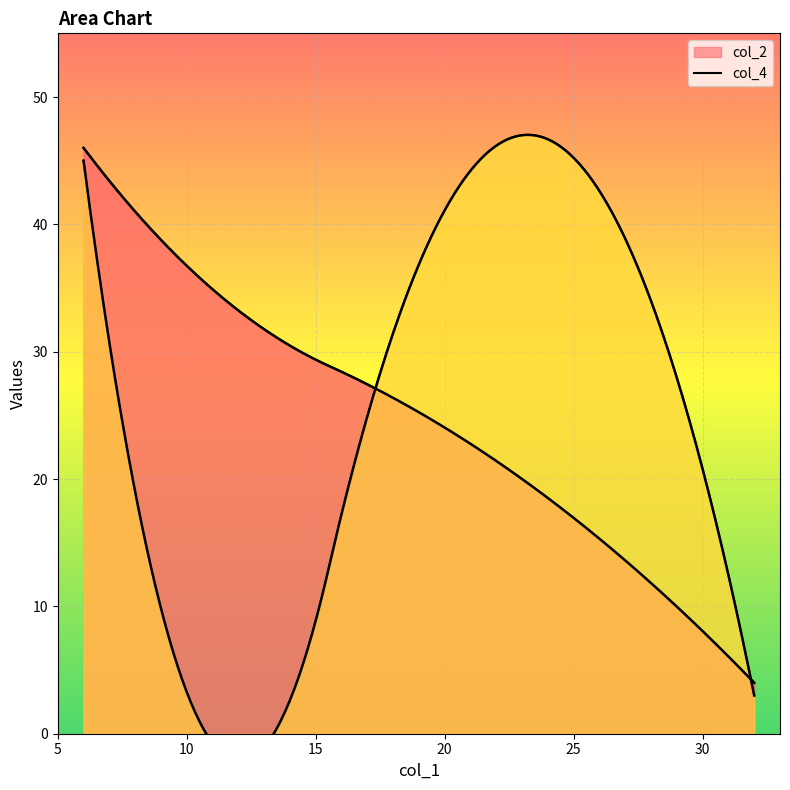

Between 32 and 8, which series saw the biggest shift?

col_2